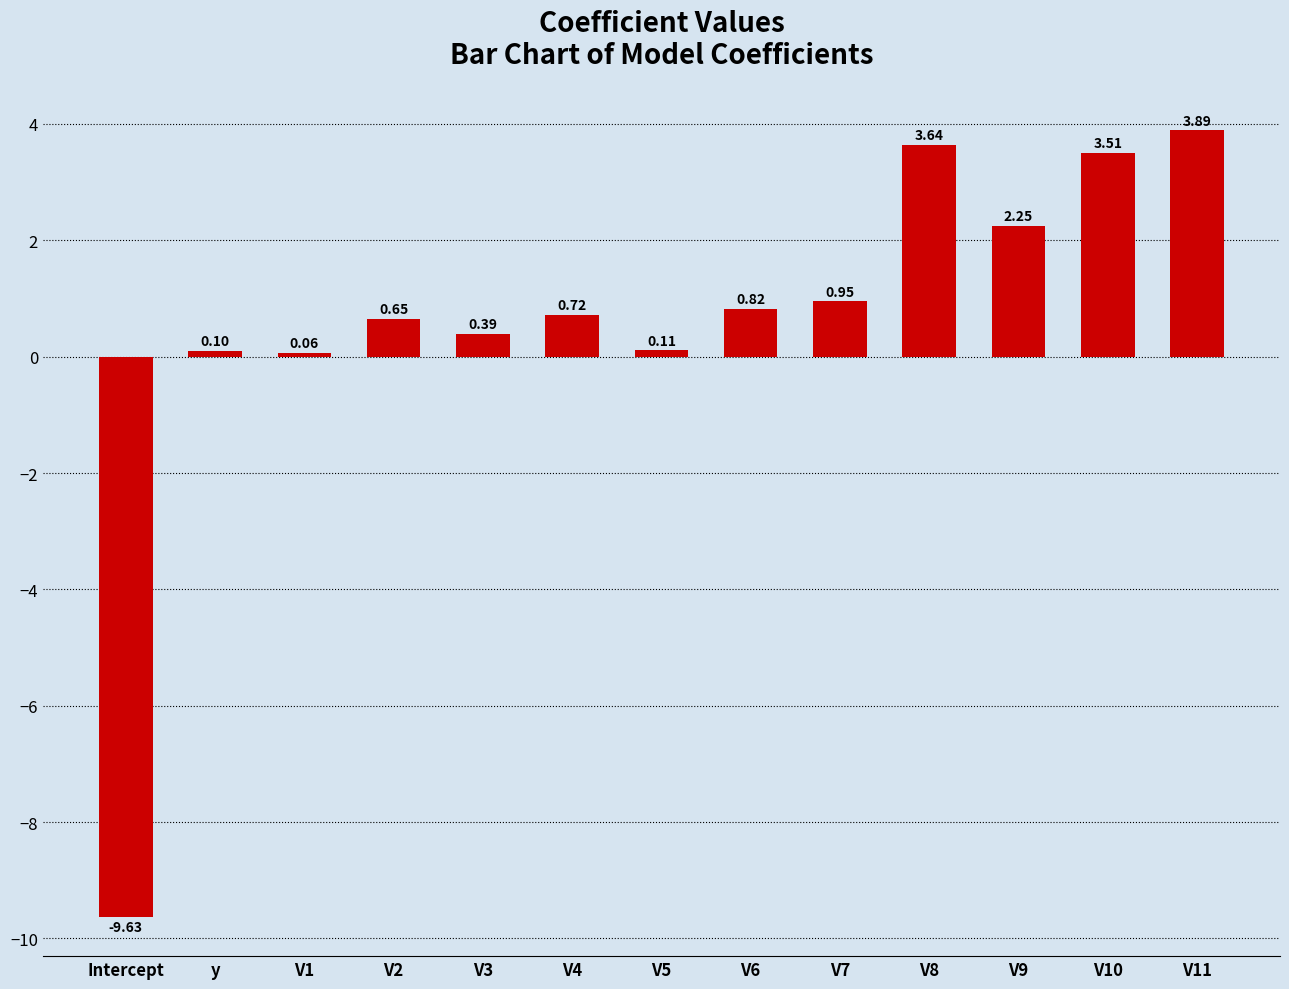

What is the sum of all values?

7.5